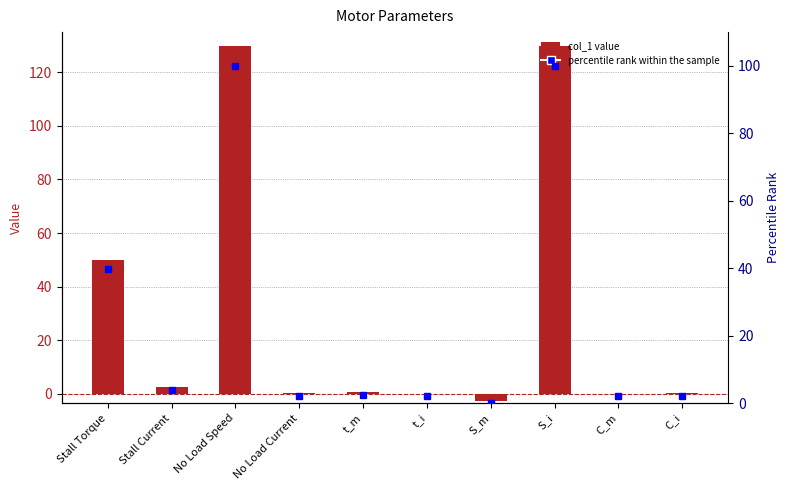

What are all the series names shown in the legend?

col_1, percentile rank within the sample